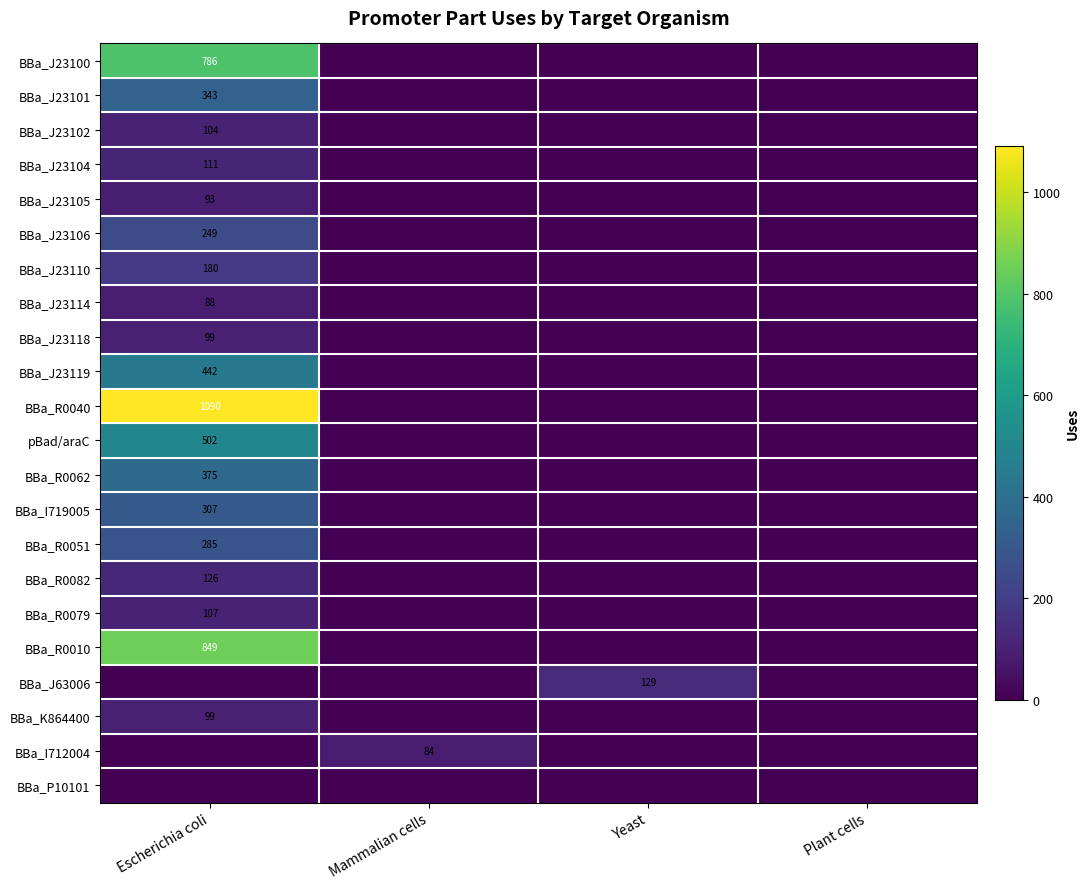

Is it true that BBa_J23104 equals 168 at Escherichia coli?

False